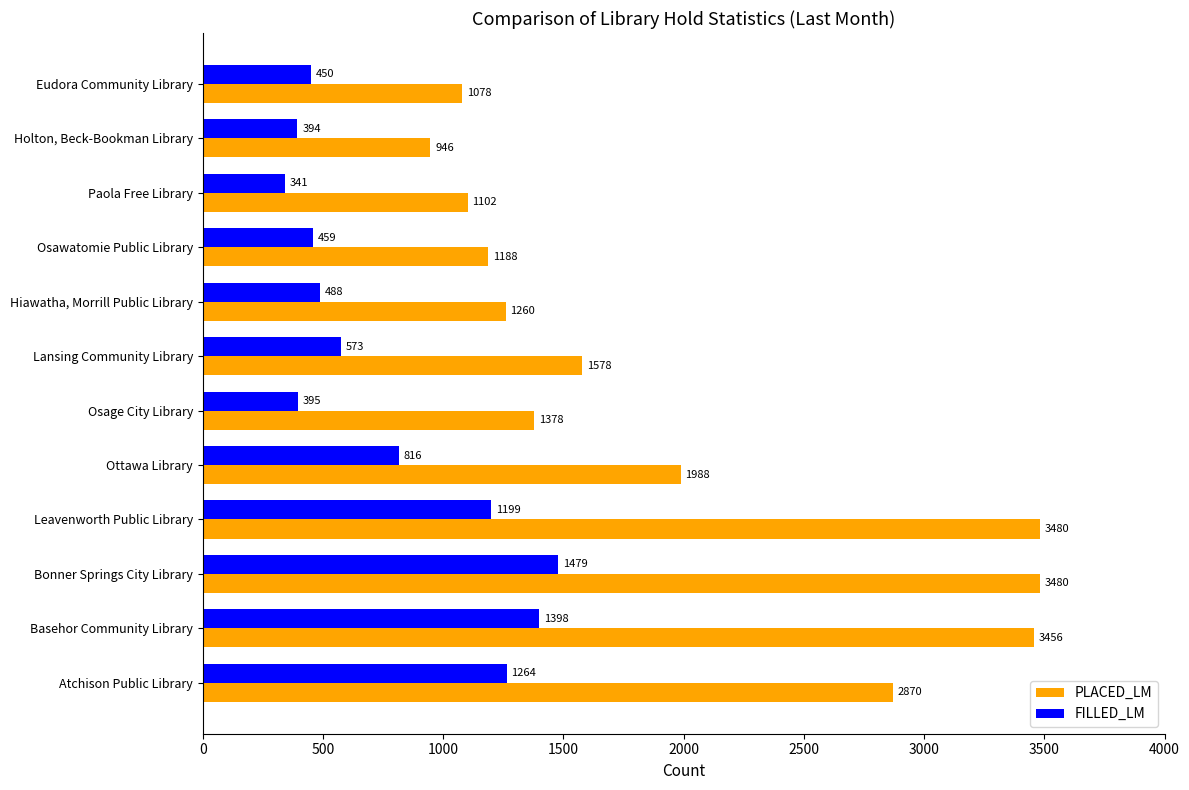

True or false: PLACED_LM has a value of 2859 at Ottawa Library.

False